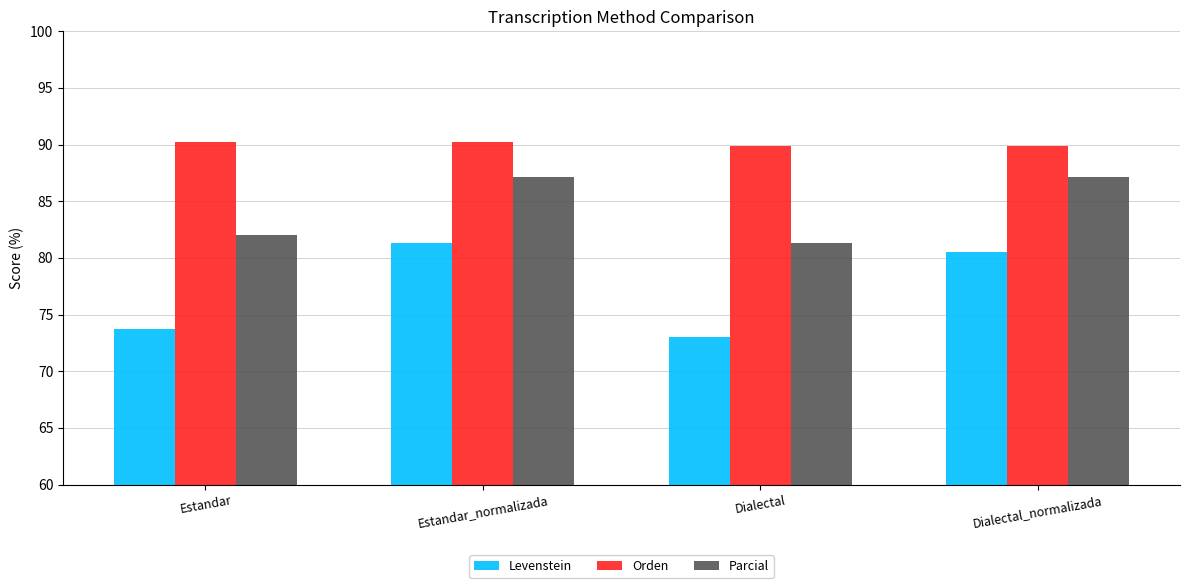

The value of Parcial at Estandar is 82.0. True or false?

True